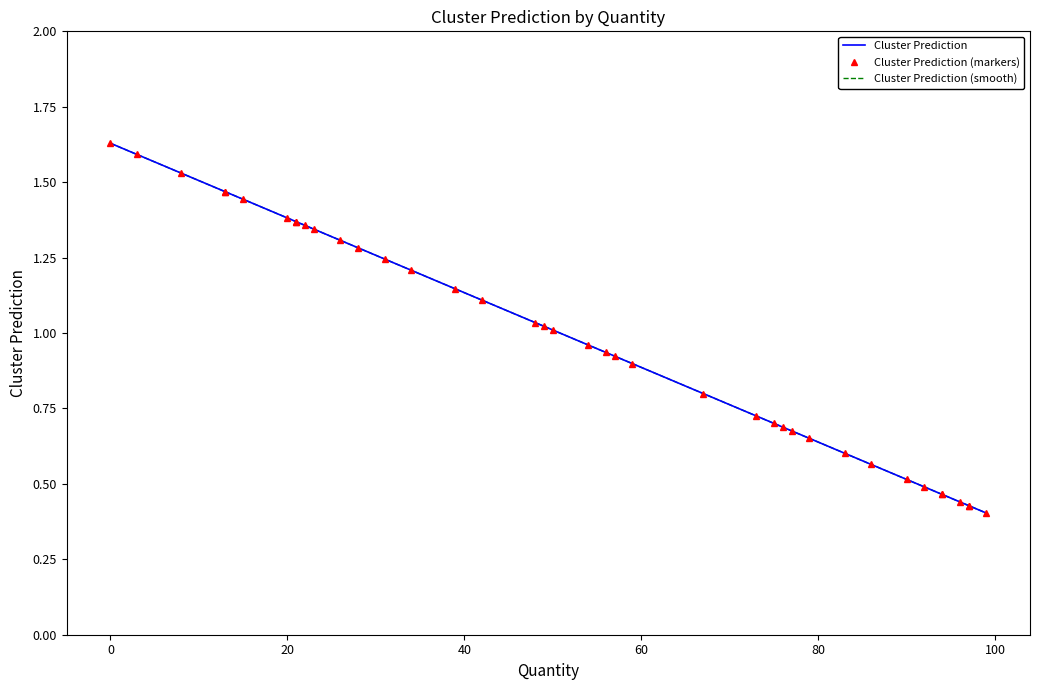

Reading left to right, extract all data points from this chart.

Cluster Prediction: 1.6	1.6	1.5	1.5	1.5	1.4	1.4	1.4	1.4	1.4	1.3	1.3	1.3	1.2	1.2	1.1	1.1	1.0	1.0	1.0	1.0	0.9	0.9	0.9	0.8	0.7	0.7	0.7	0.7	0.7	0.6	0.6	0.5	0.5	0.5	0.5	0.4	0.4	0.4	0.4
Cluster Prediction (markers): 1.6	1.6	1.5	1.5	1.5	1.4	1.4	1.4	1.4	1.4	1.3	1.3	1.3	1.2	1.2	1.1	1.1	1.0	1.0	1.0	1.0	0.9	0.9	0.9	0.8	0.7	0.7	0.7	0.7	0.7	0.6	0.6	0.5	0.5	0.5	0.5	0.4	0.4	0.4	0.4
Cluster Prediction (smooth): 1.6	1.6	1.5	1.5	1.5	1.4	1.4	1.4	1.4	1.4	1.3	1.3	1.3	1.2	1.2	1.1	1.1	1.0	1.0	1.0	1.0	0.9	0.9	0.9	0.8	0.7	0.7	0.7	0.7	0.7	0.6	0.6	0.5	0.5	0.5	0.5	0.4	0.4	0.4	0.4